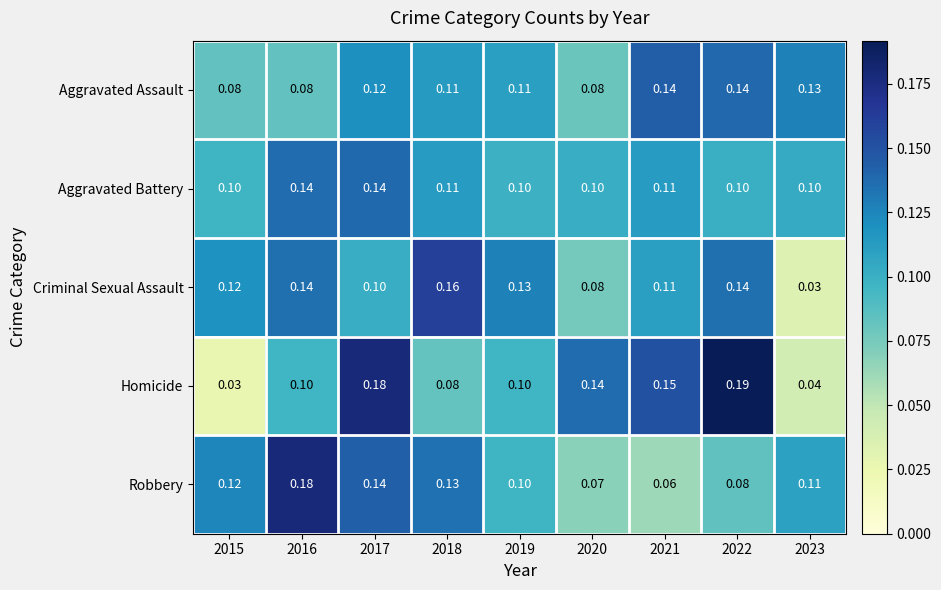

Is the value of Criminal Sexual Assault at 2021 greater than the value of Robbery at 2016?

No